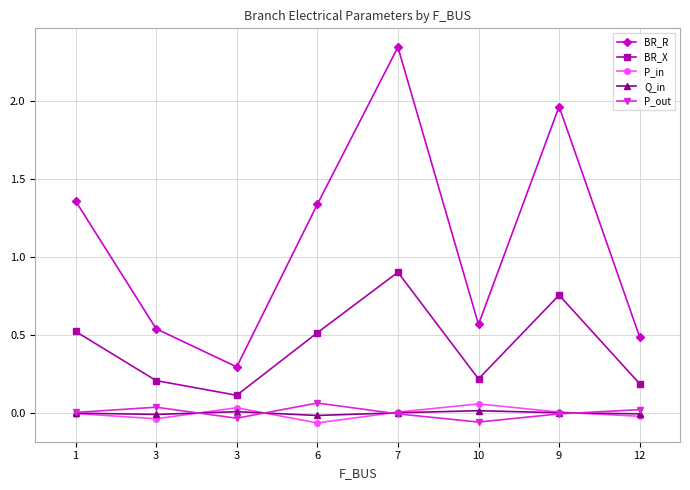

Reading right to left, extract all data points from this chart.

BR_R: 12=0.5	9=2.0	10=0.6	7=2.3	6=1.3	3=0.3	3=0.5	1=1.4
BR_X: 12=0.2	9=0.8	10=0.2	7=0.9	6=0.5	3=0.1	3=0.2	1=0.5
P_in: 12=-0.0	9=0.0	10=0.1	7=0.0	6=-0.1	3=0.0	3=-0.0	1=-0.0
Q_in: 12=-0.0	9=0.0	10=0.0	7=0.0	6=-0.0	3=0.0	3=-0.0	1=-0.0
P_out: 12=0.0	9=-0.0	10=-0.1	7=-0.0	6=0.1	3=-0.0	3=0.0	1=0.0